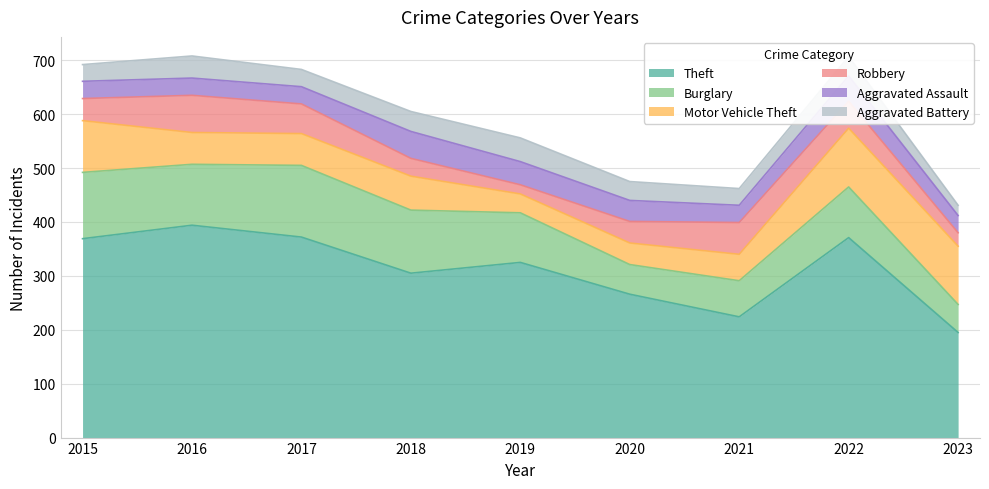

Where is Theft nearest to the value 294?

2018